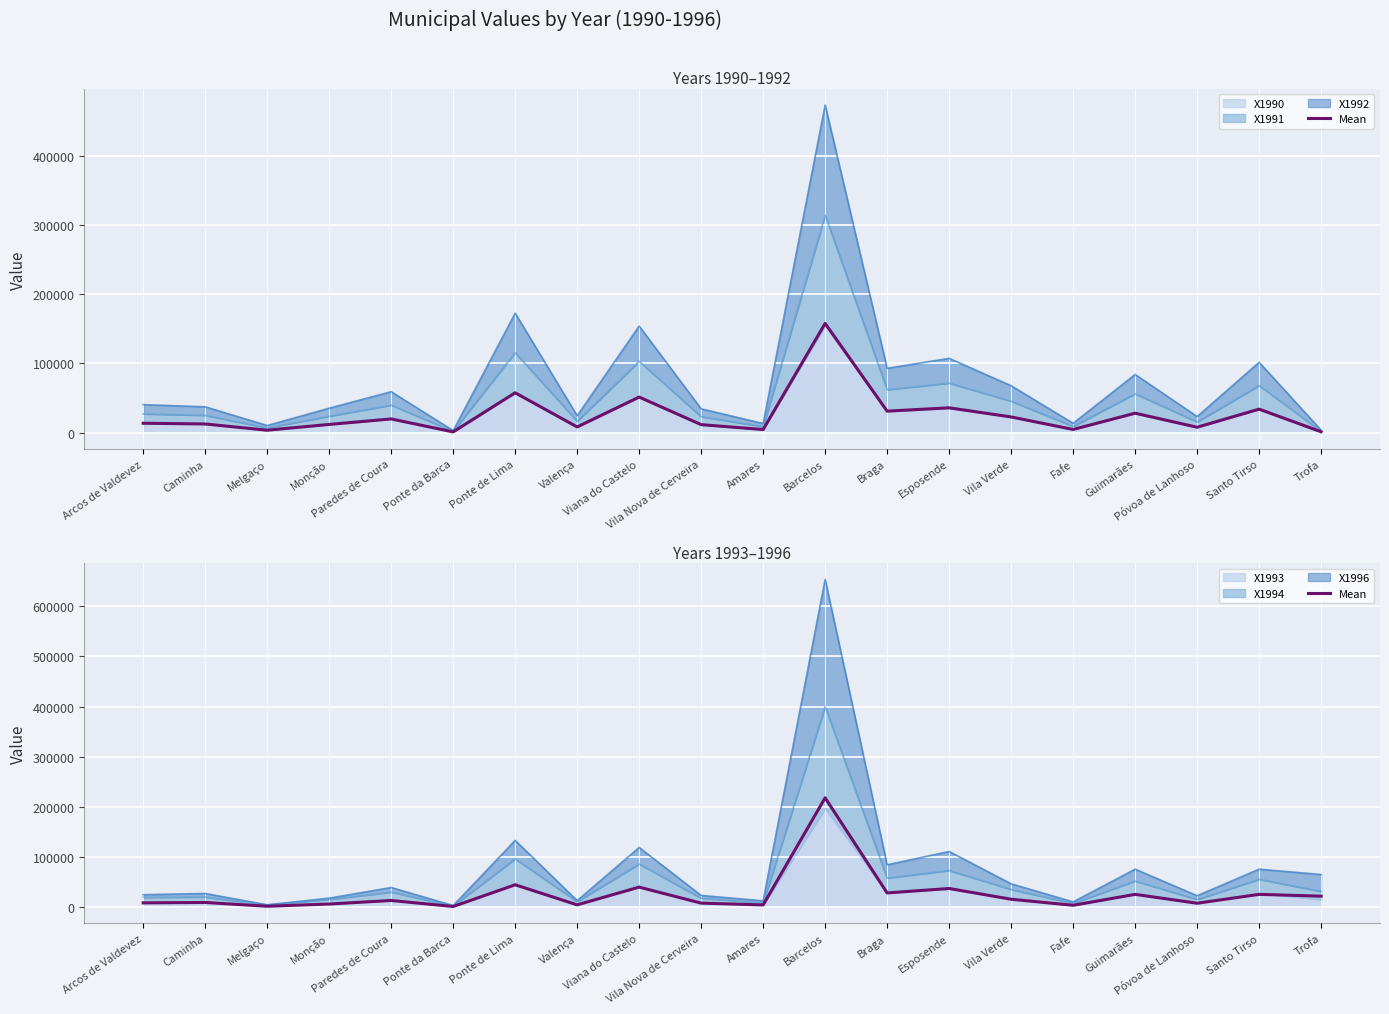

Which category has the lowest value across all series?

Ponte da Barca